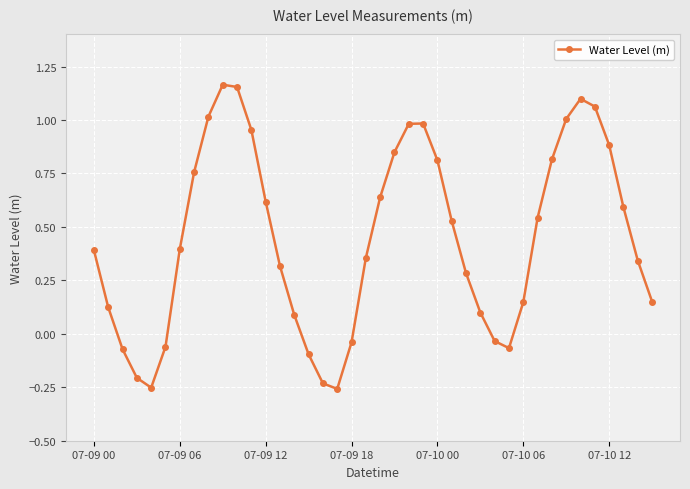

How many interior local valleys (lower than both neighbors) does the data have?

3